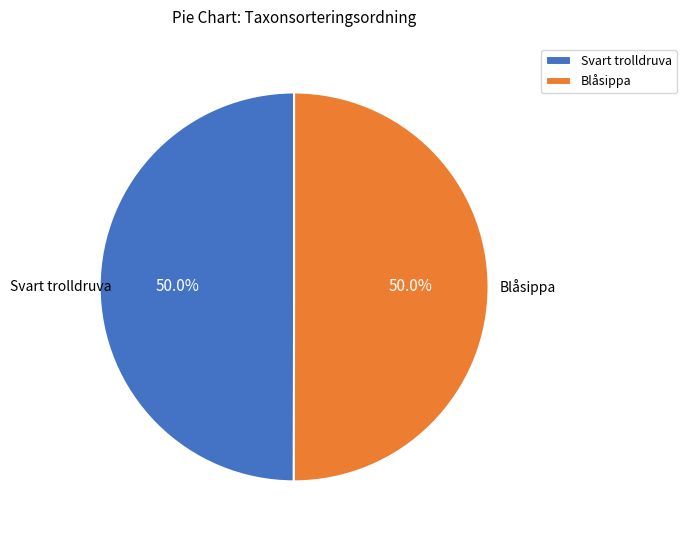

What is the total percentage of Blåsippa and Svart trolldruva?

100.0%